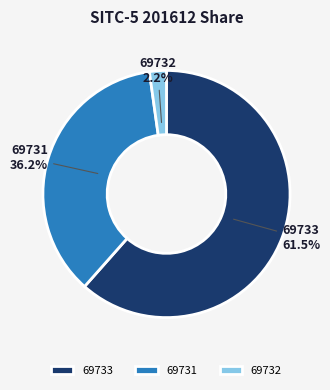

What percentage do 69732 and 69733 together represent?

63.8%